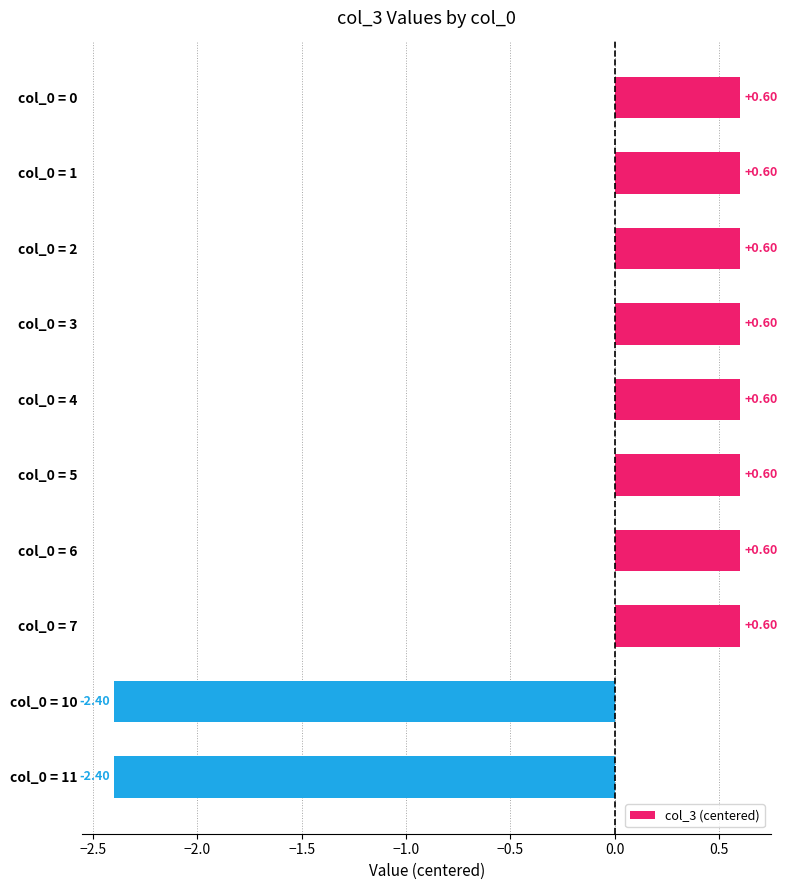

What is the difference between the second highest and minimum values?

3.0